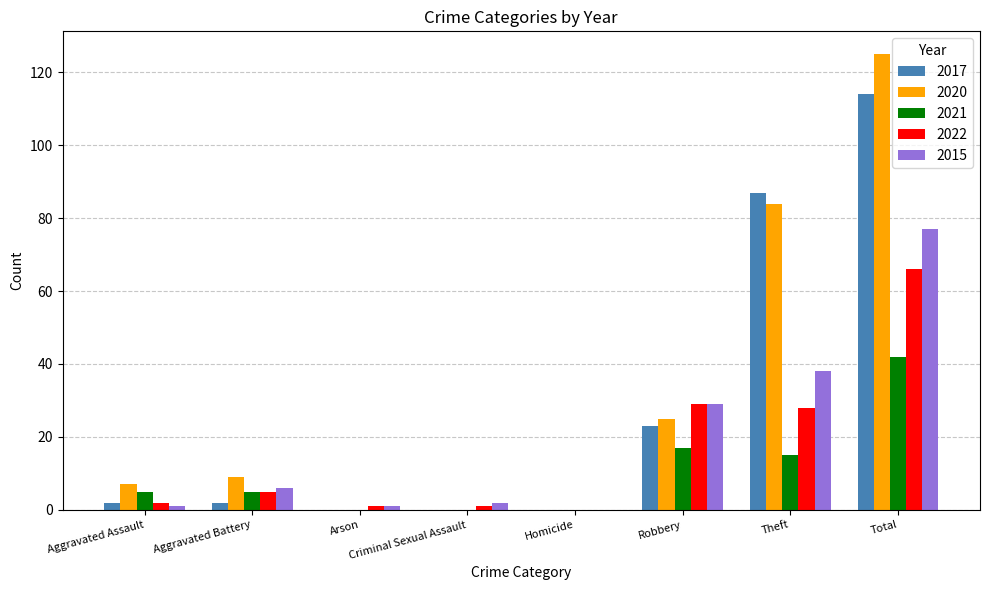

The value of 2020 at Robbery is 25. True or false?

True